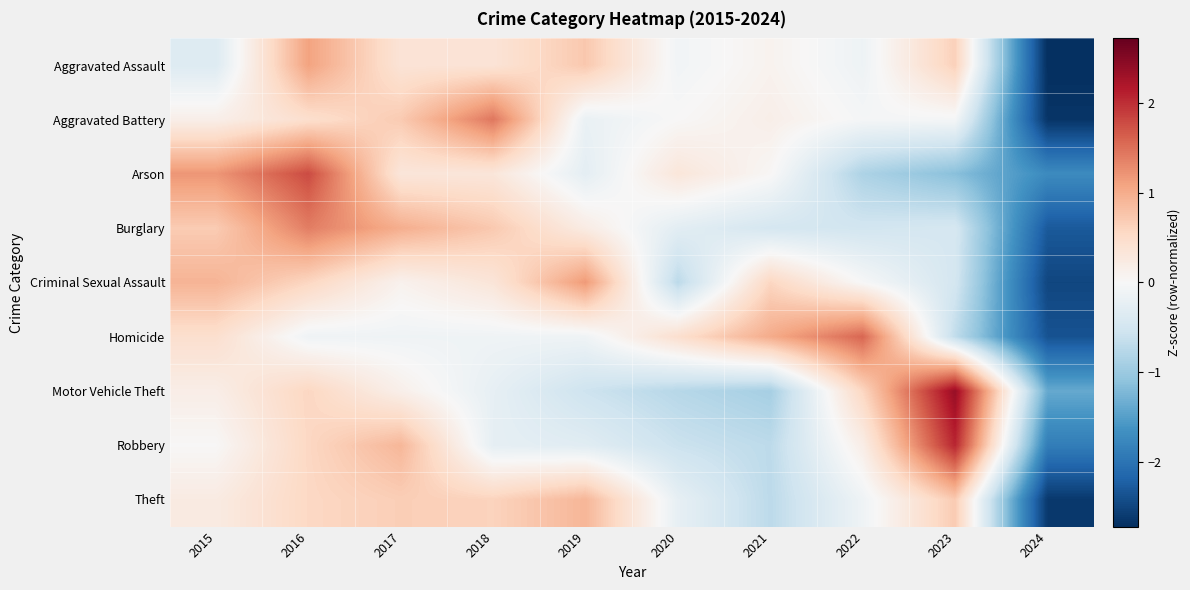

List the series in order of their peak value, highest first.

Motor Vehicle Theft, Robbery, Arson, Homicide, Aggravated Battery, Burglary, Criminal Sexual Assault, Aggravated Assault, Theft